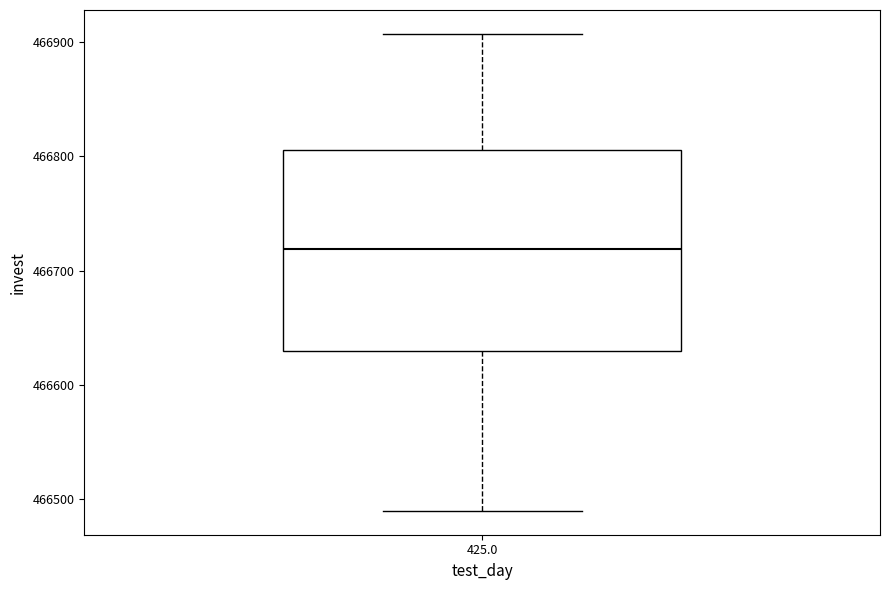

Transcribe this box plot: give where the median line is, the range the box spans, and where the two whiskers end, as read against the y-axis. The values are not printed on the chart, so give them approximately, as read against the axis.

median 466720, box 466630 to 466810, whiskers 466490 to 466910